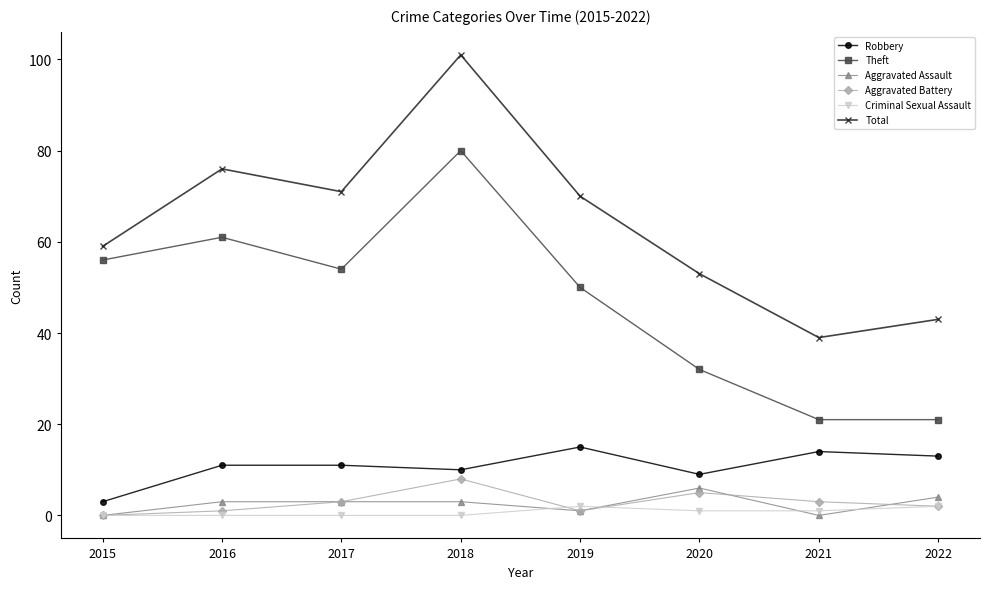

True or false: Criminal Sexual Assault and Total cross at least once.

False